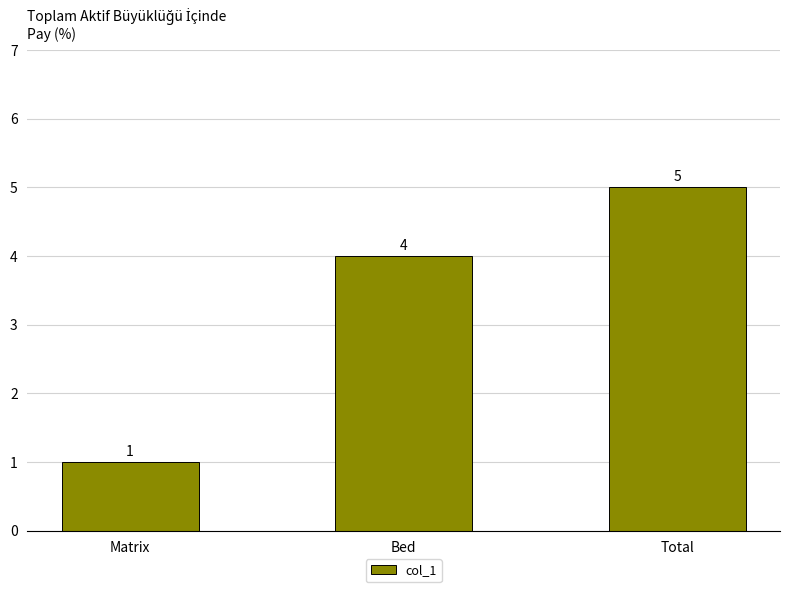

What is the difference between the values at Total and Bed?

1